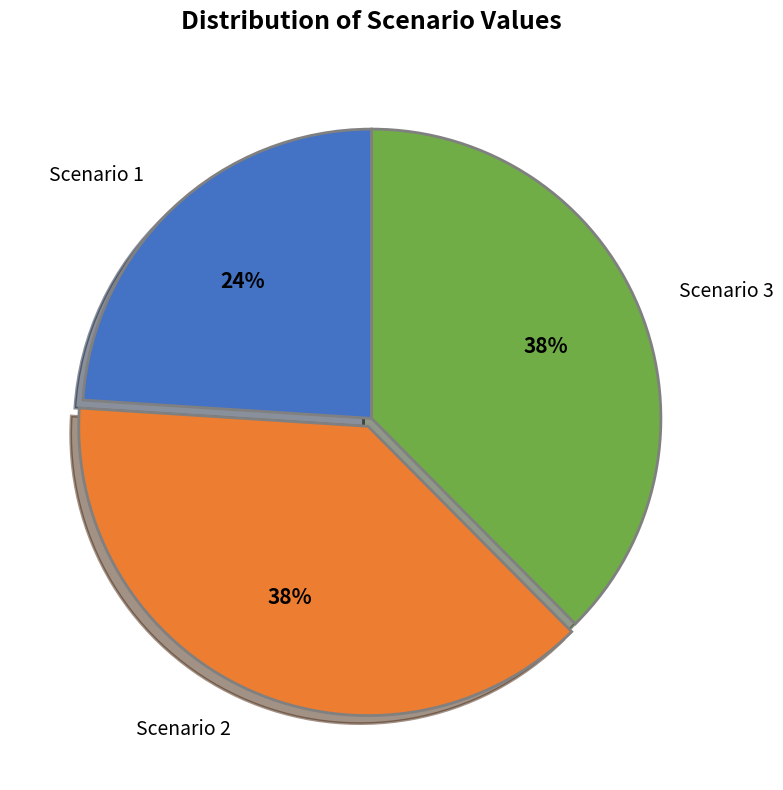

Is the sum of Scenario 3 and Scenario 2 greater than half?

Yes